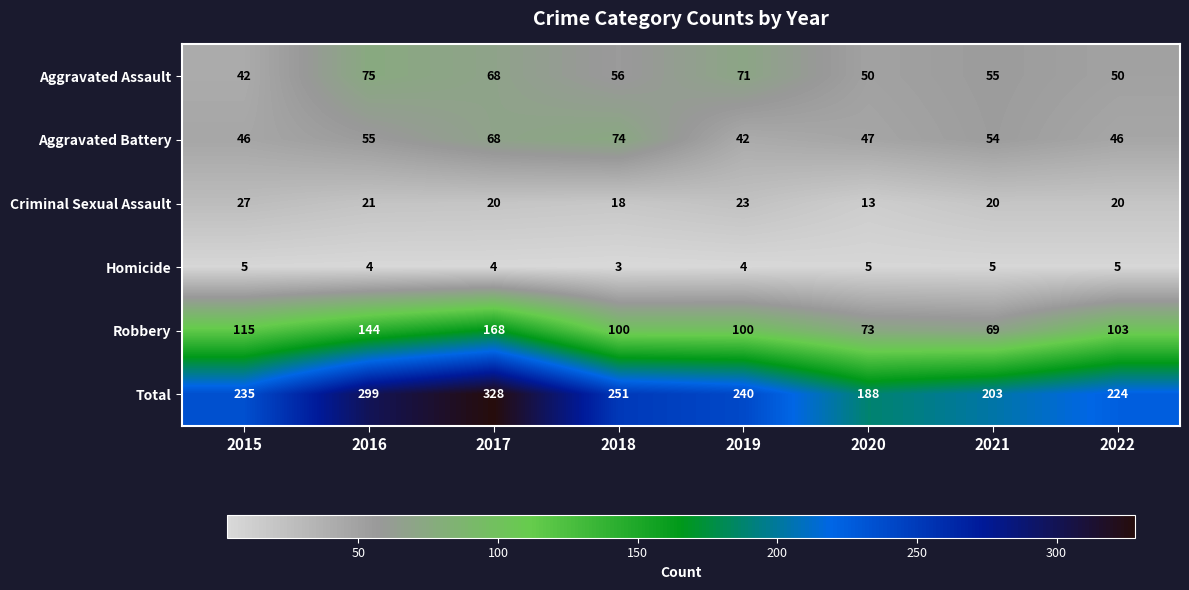

Between 2015 and 2019, which series saw the biggest shift?

Aggravated Assault